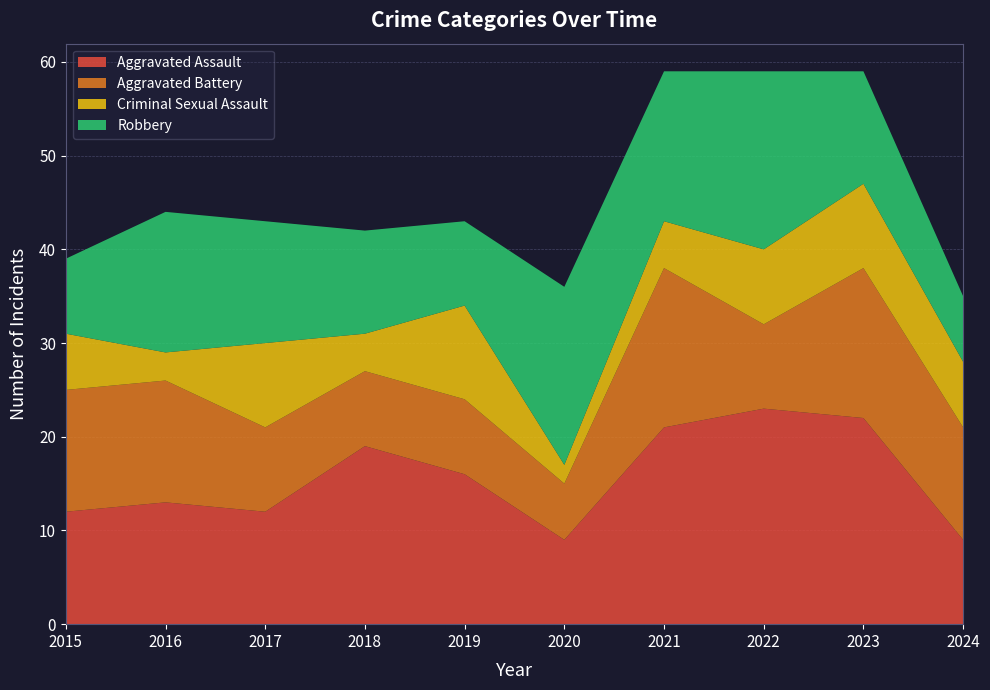

Reading left to right, what are all the values shown in this chart?

Aggravated Assault: 12	13	12	19	16	9	21	23	22	9
Aggravated Battery: 13	13	9	8	8	6	17	9	16	12
Criminal Sexual Assault: 6	3	9	4	10	2	5	8	9	7
Robbery: 8	15	13	11	9	19	16	19	12	7